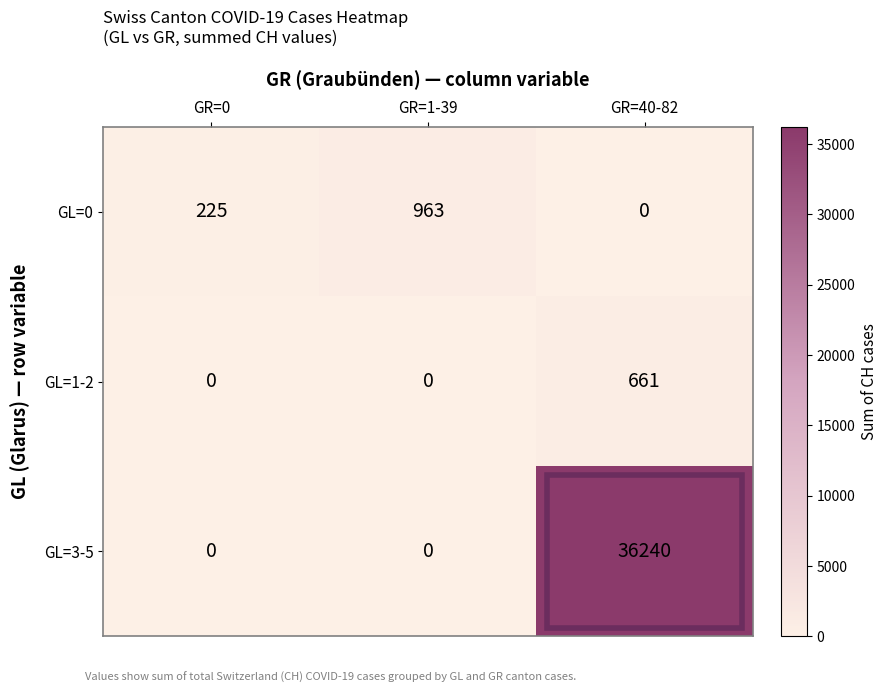

Count the number of data series in this chart.

3